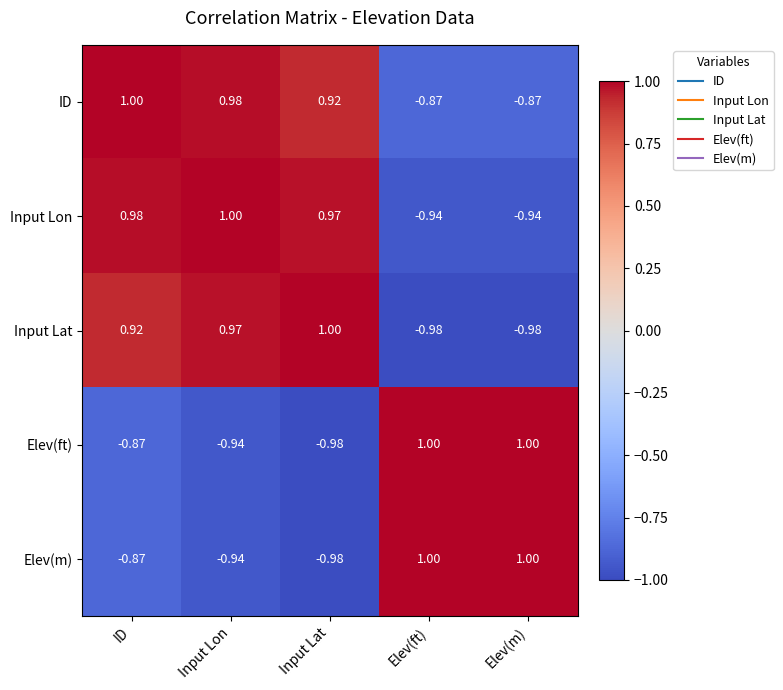

Which series has the largest total across all categories?

ID